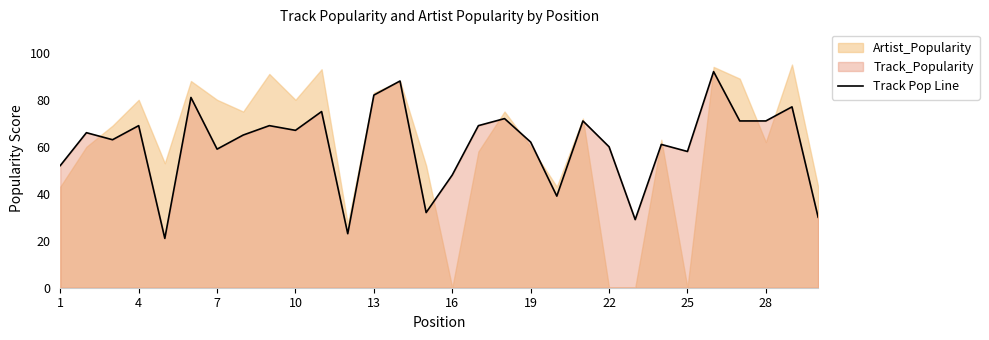

The Track Pop Line series shows 86 at 7. True or false?

False